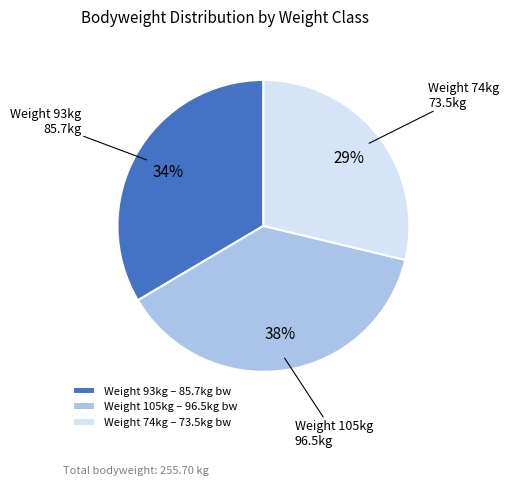

Is it true that Weight 93kg – 85.7kg bw is 46% of the pie?

False